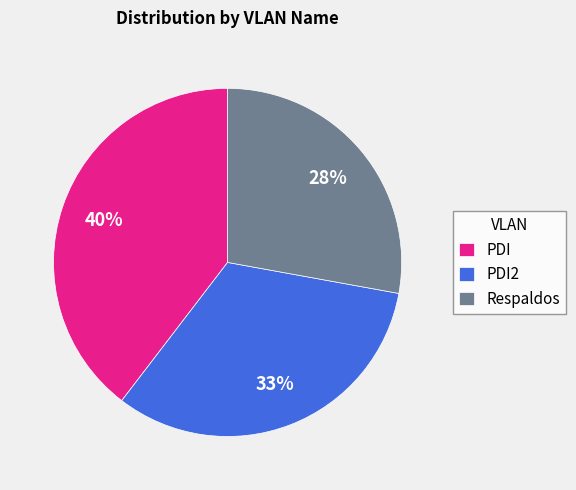

Combined, do PDI and Respaldos account for over 50%?

Yes